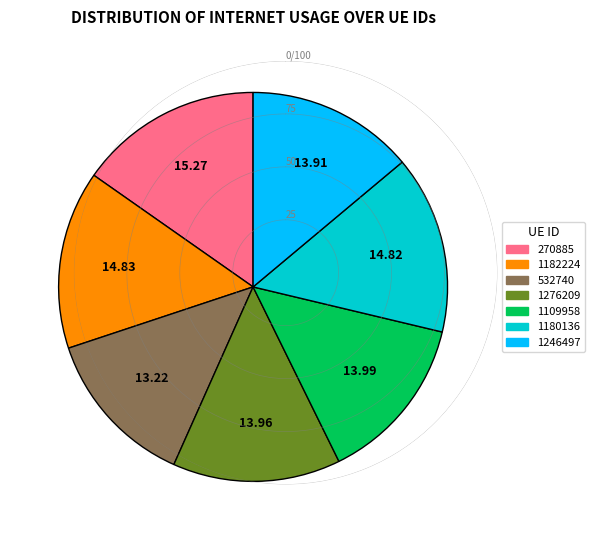

Combined, do 1182224 and 1276209 account for over 50%?

No